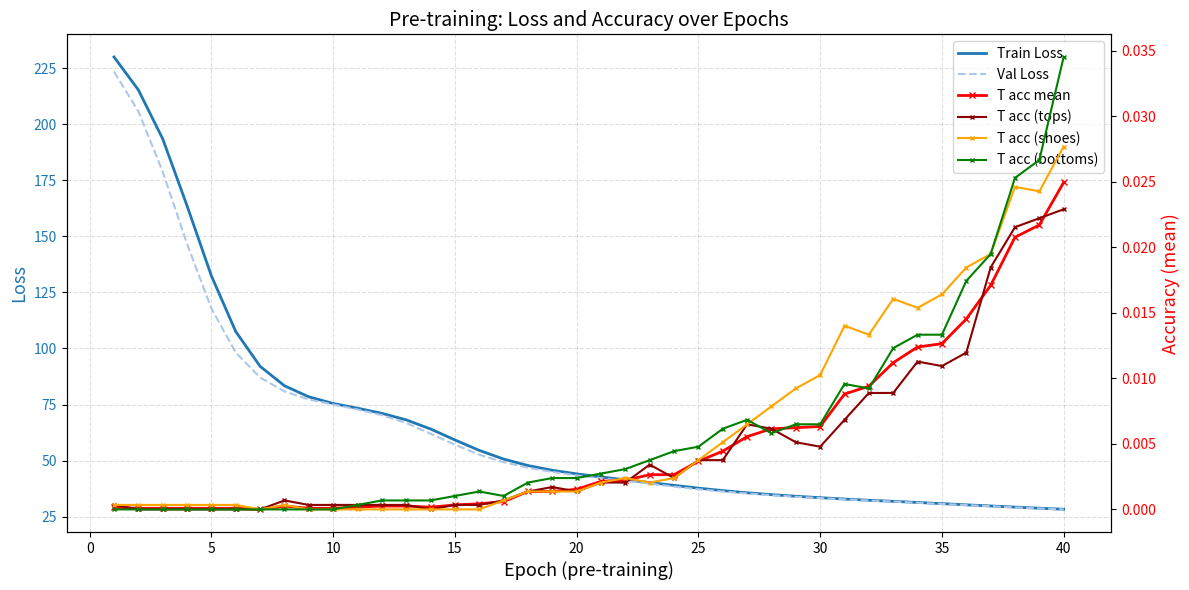

Is it true that T acc (bottoms) equals 0.0 at 25?

False